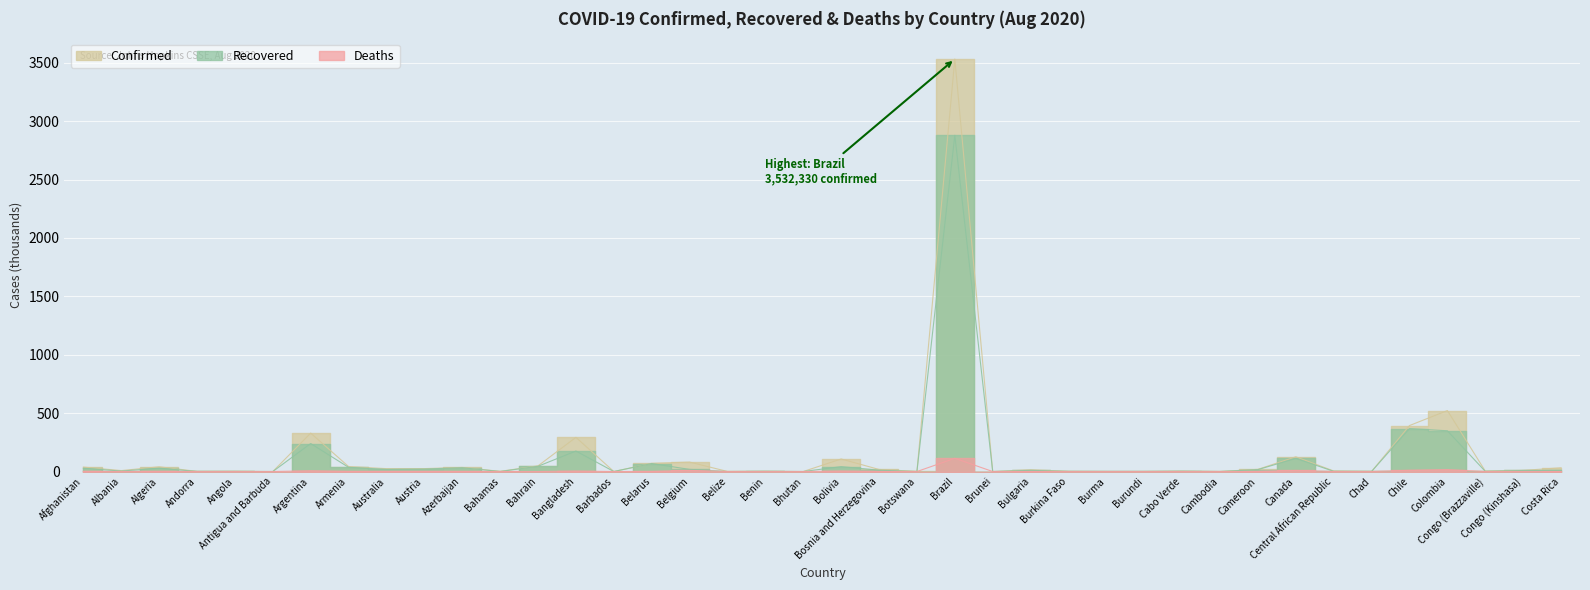

What is the sum of all Confirmed values?

5835.8